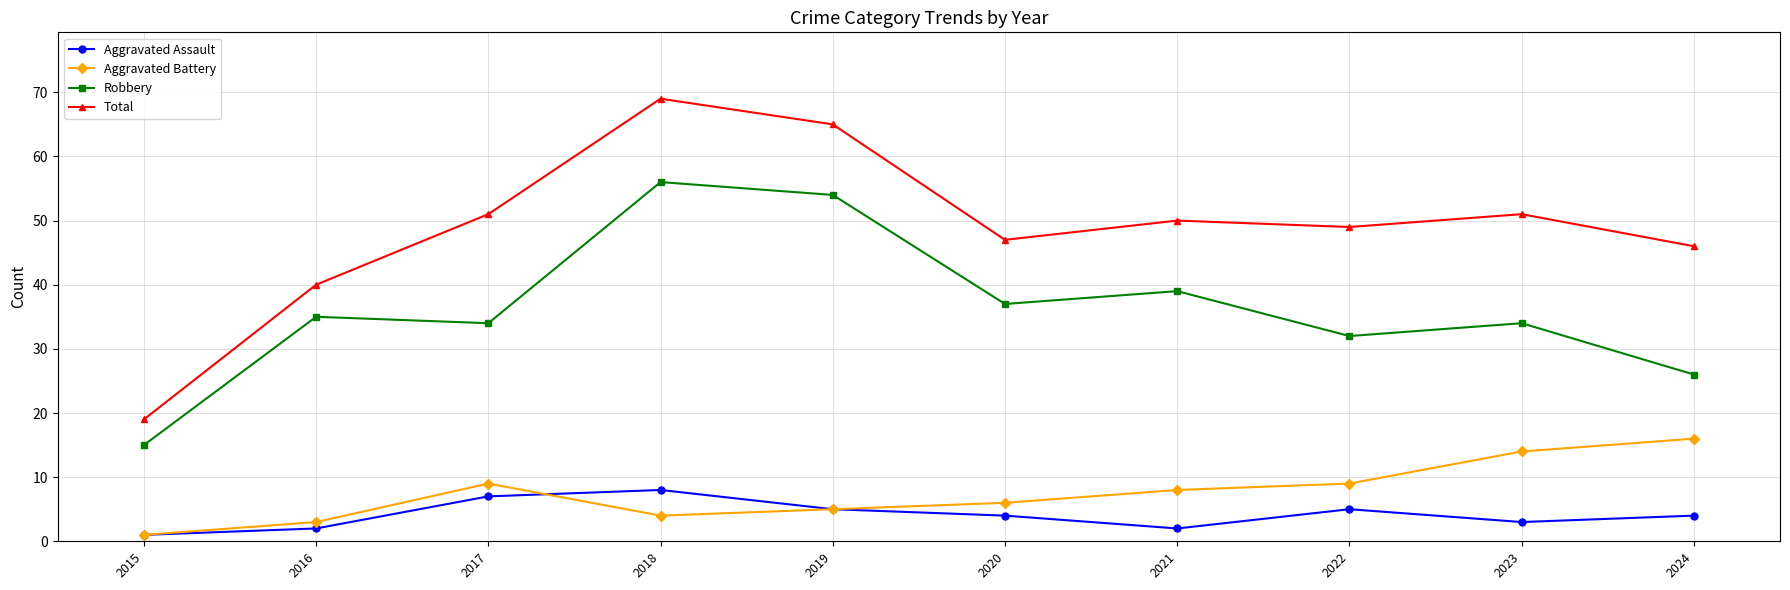

What is the total value across all series at 2019?

129